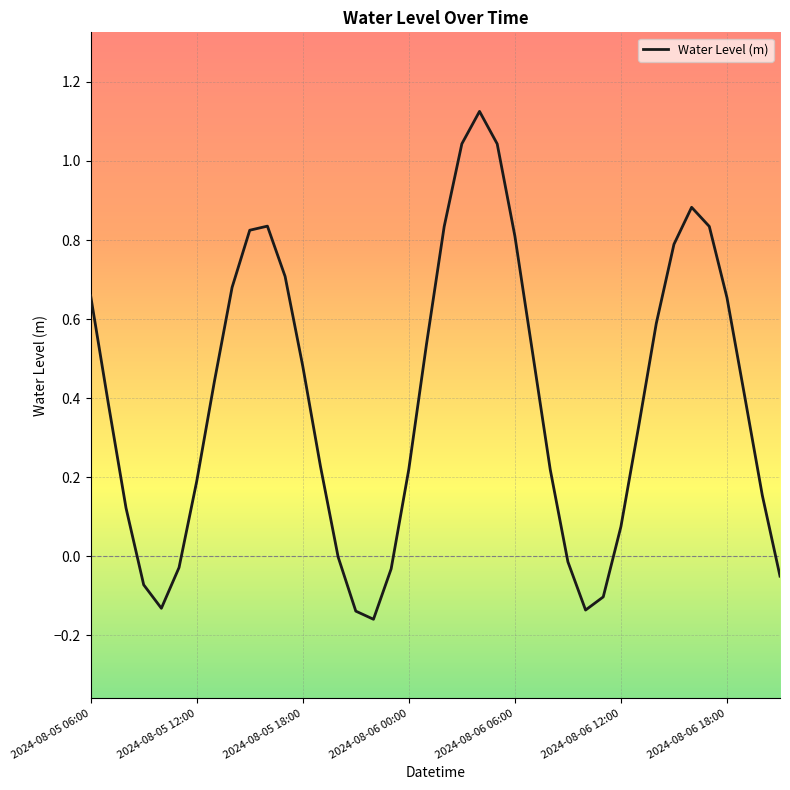

What is the difference between the maximum and minimum values?

1.3